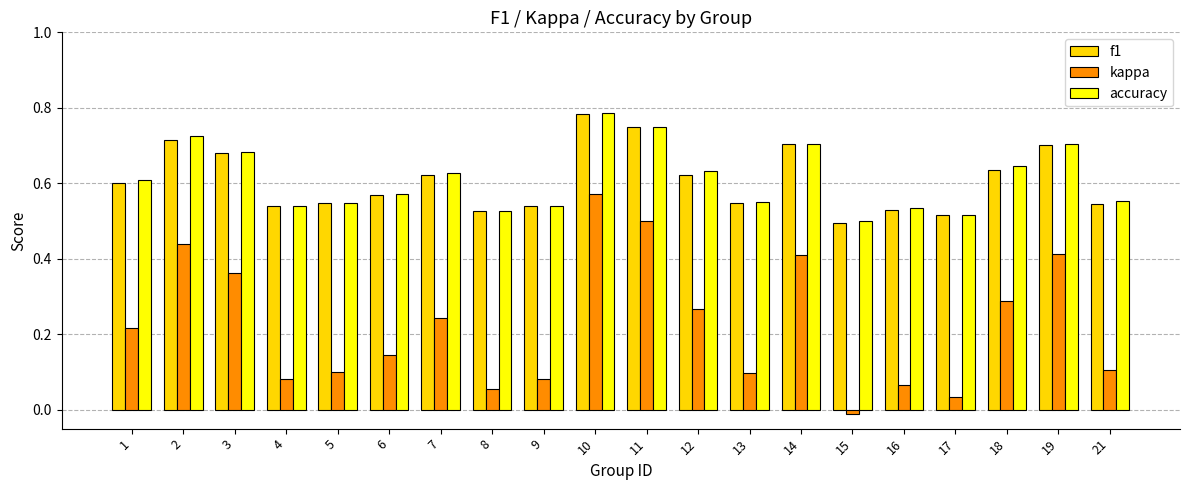

Which series changed the most between 1 and 21?

kappa